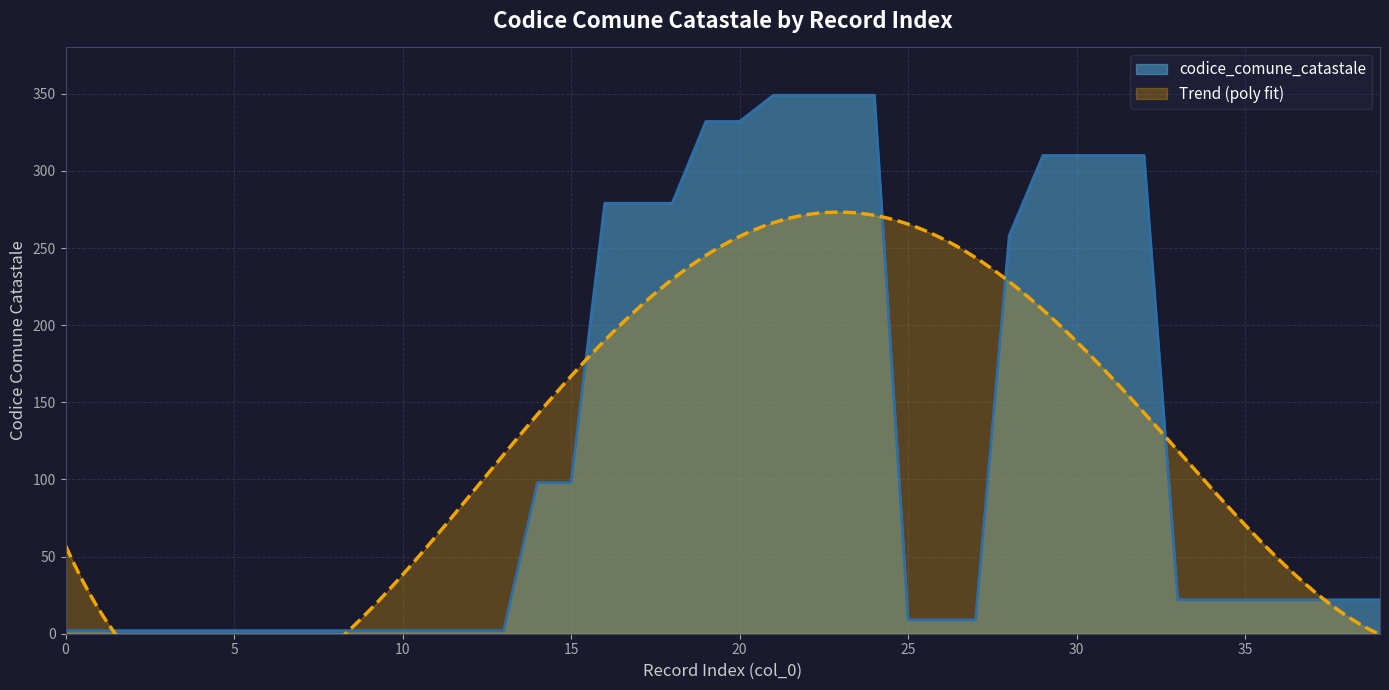

Rank the categories by value from highest to lowest.

21, 22, 23, 24, 19, 20, 29, 30, 31, 32, 16, 17, 18, 28, 14, 15, 33, 34, 35, 36, 37, 38, 39, 25, 26, 27, 0, 1, 2, 3, 4, 5, 6, 7, 8, 9, 10, 11, 12, 13